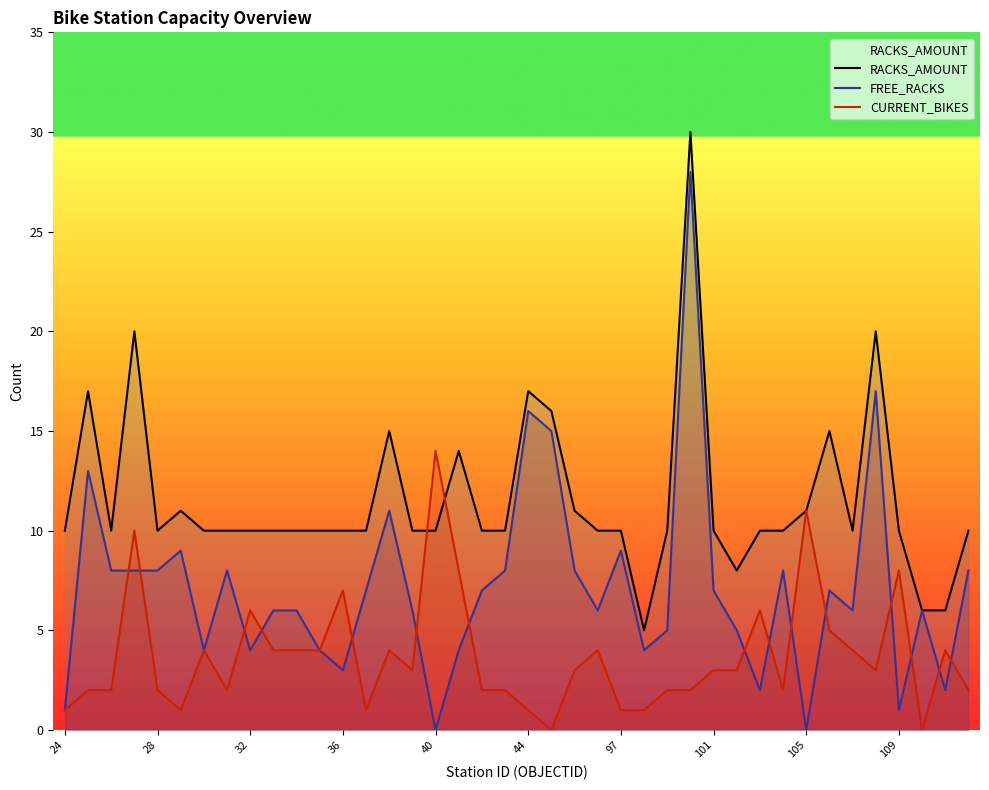

How many data points in CURRENT_BIKES are above 3?

17